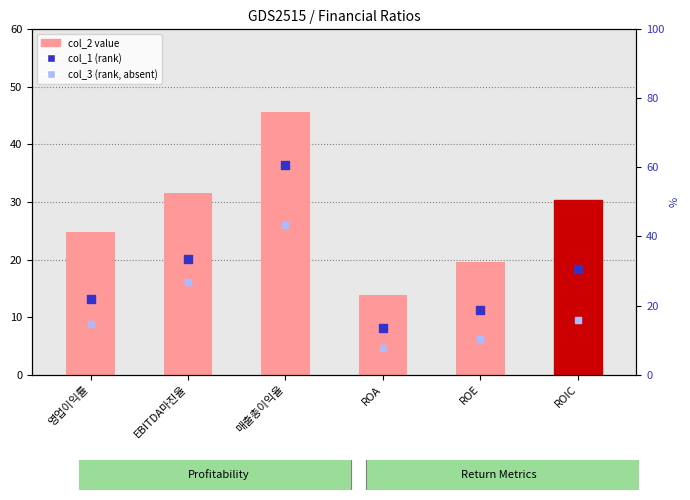

Which series contains the lowest Y value?

col_3 (rank, absent)